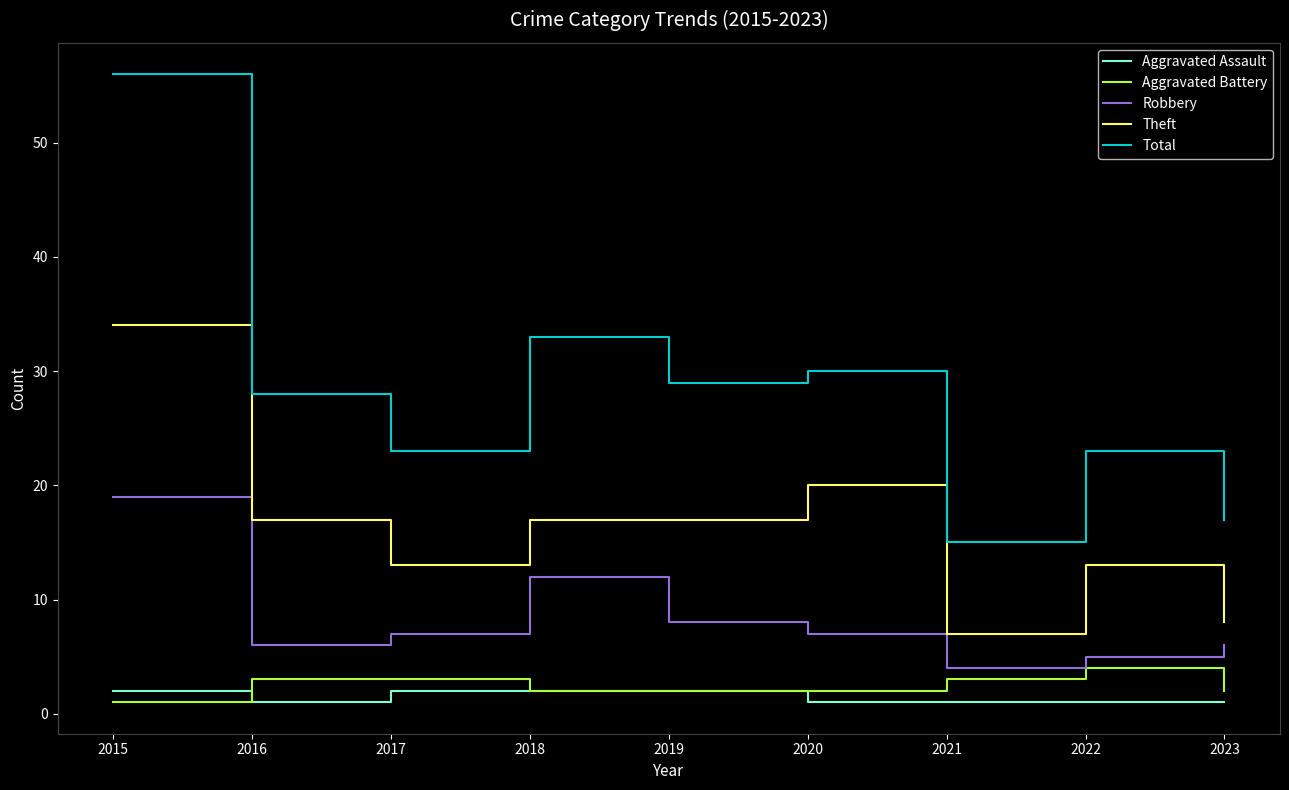

True or false: Theft and Total cross at least once.

False